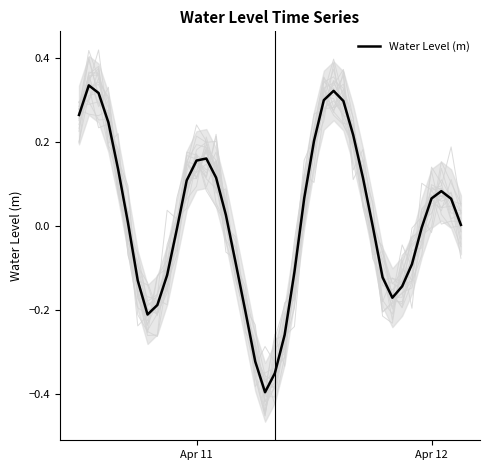

What is the lowest value of the Water Level (m) series?

-0.4